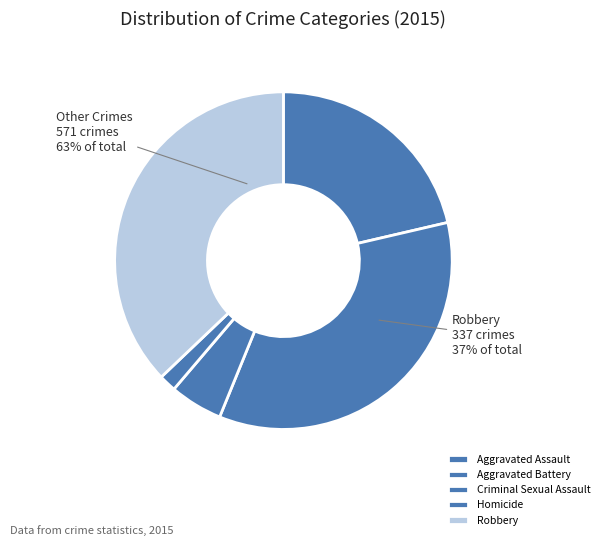

Does Criminal Sexual Assault account for over 50% of the chart?

No